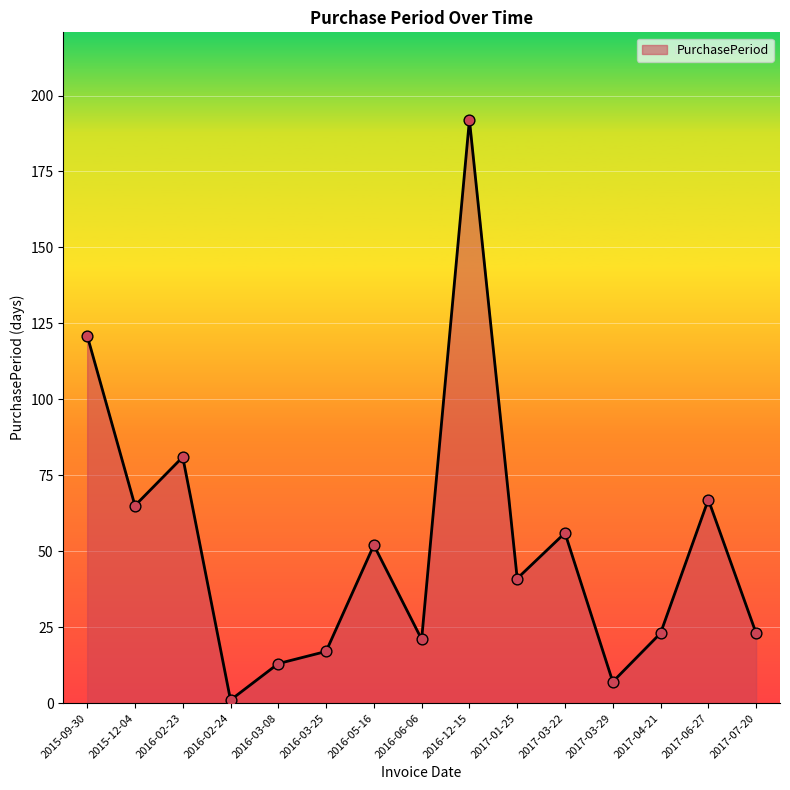

What is the change in value from 2015-09-30 to 2015-12-04?

-56